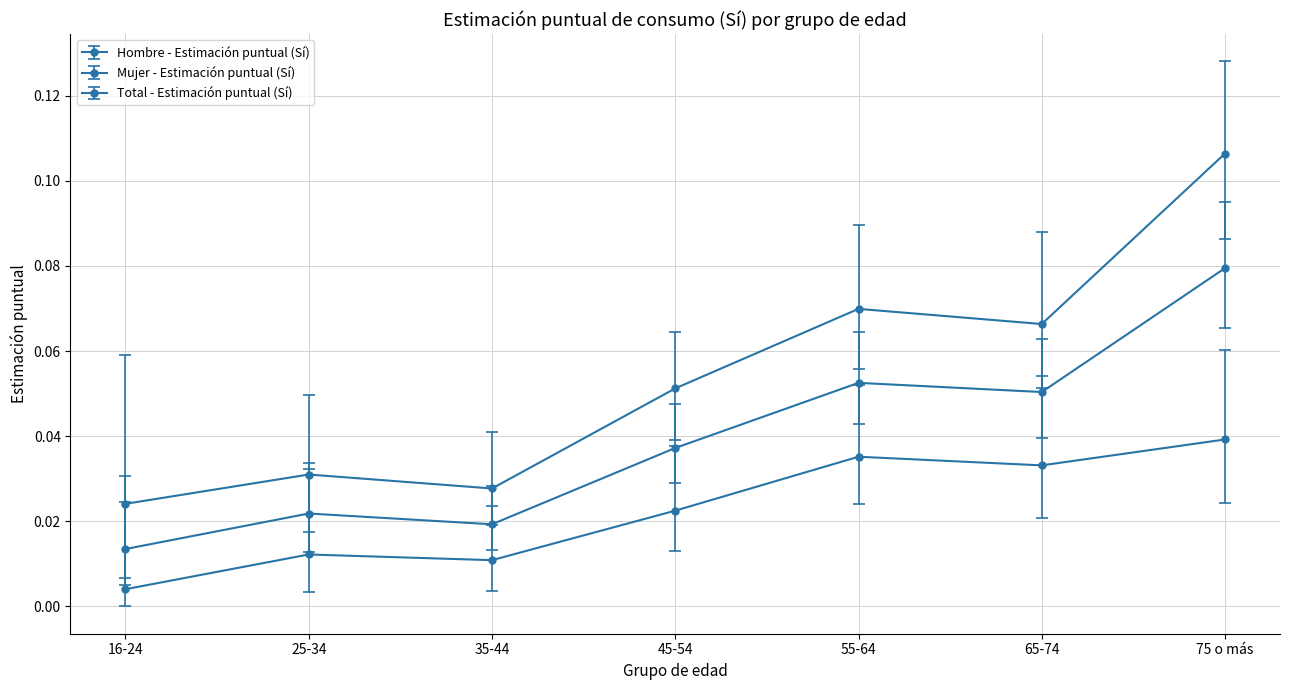

Which series has the largest total across all categories?

Mujer - Estimación puntual (Sí)